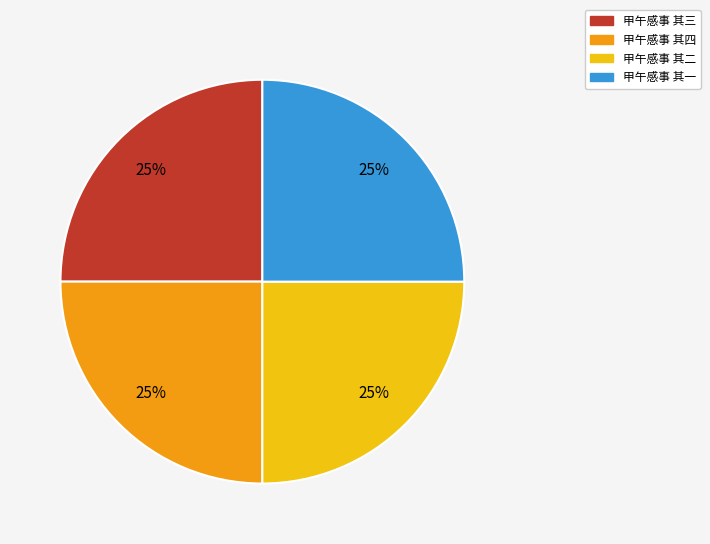

Is 甲午感事 其一 the majority of the pie?

No